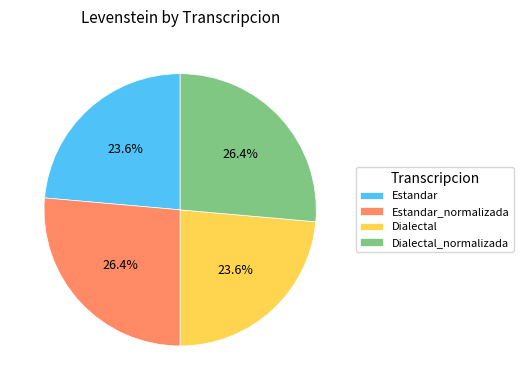

Count the number of slices in the pie.

4